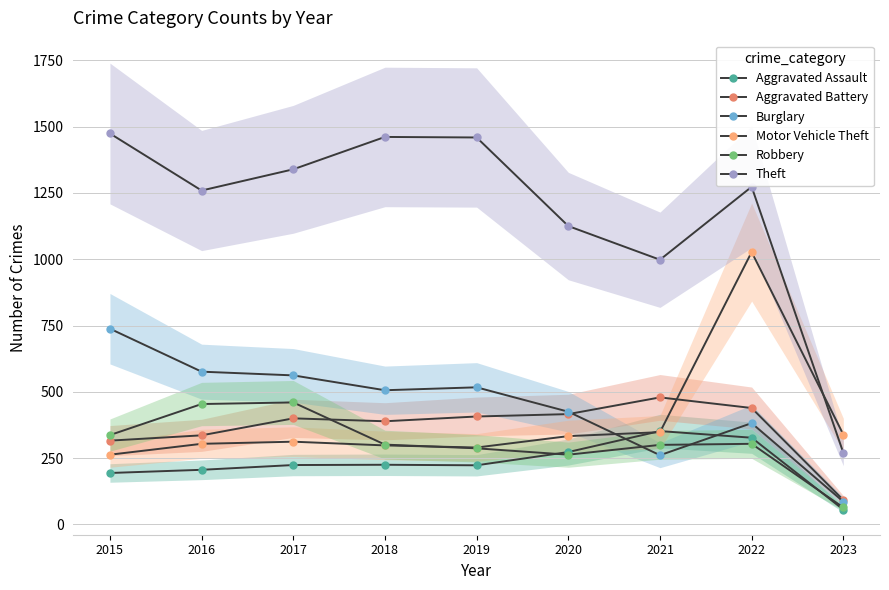

What is the sum of all Aggravated Battery values?

3274